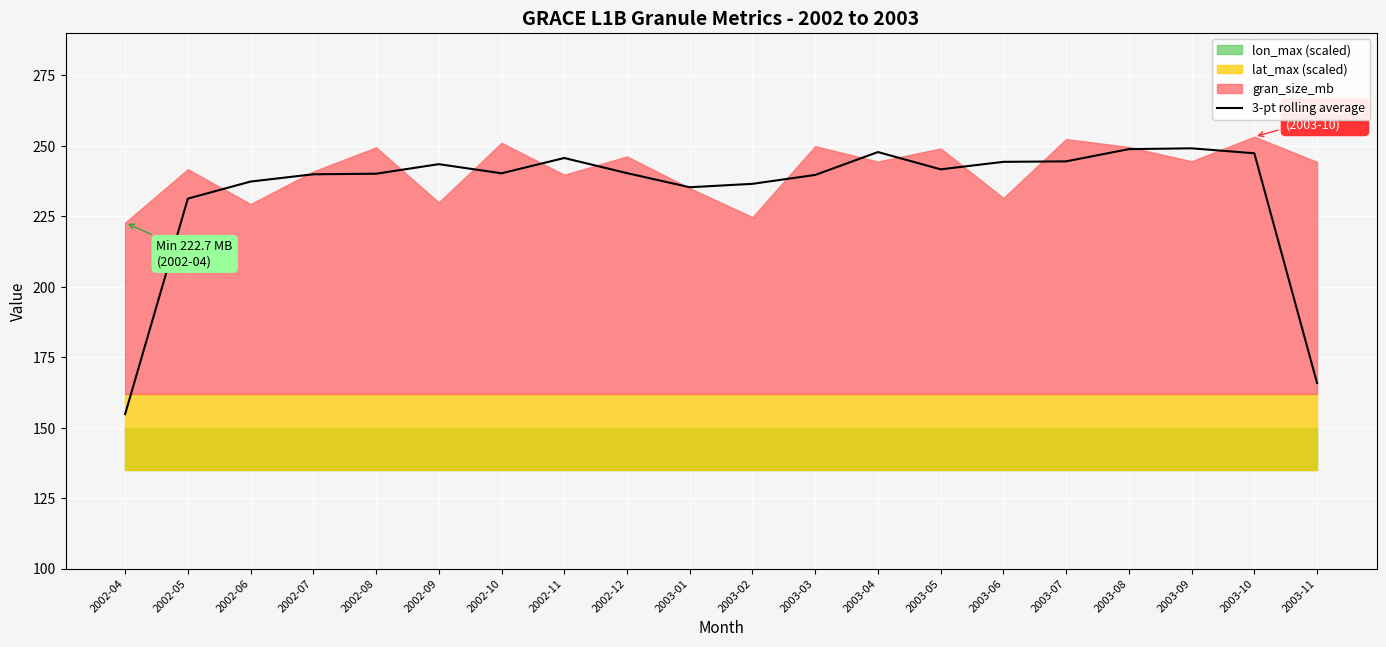

What is the difference between the values at 2003-03 and 2002-04?

84.8